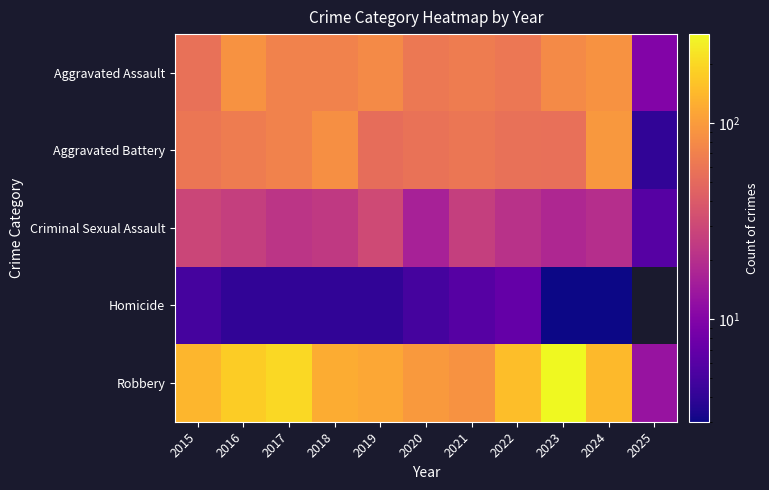

How many positive values does the Homicide series have?

10